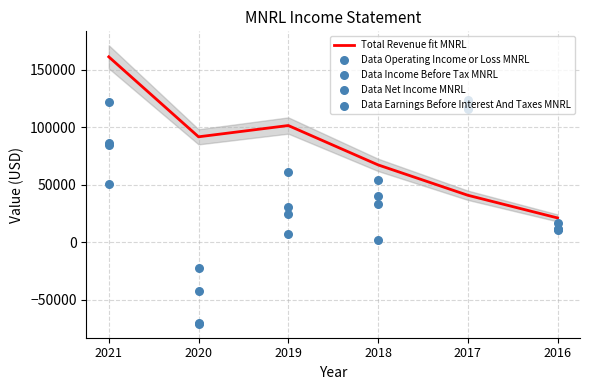

Which series has the largest total across all categories?

Total Revenue fit MNRL